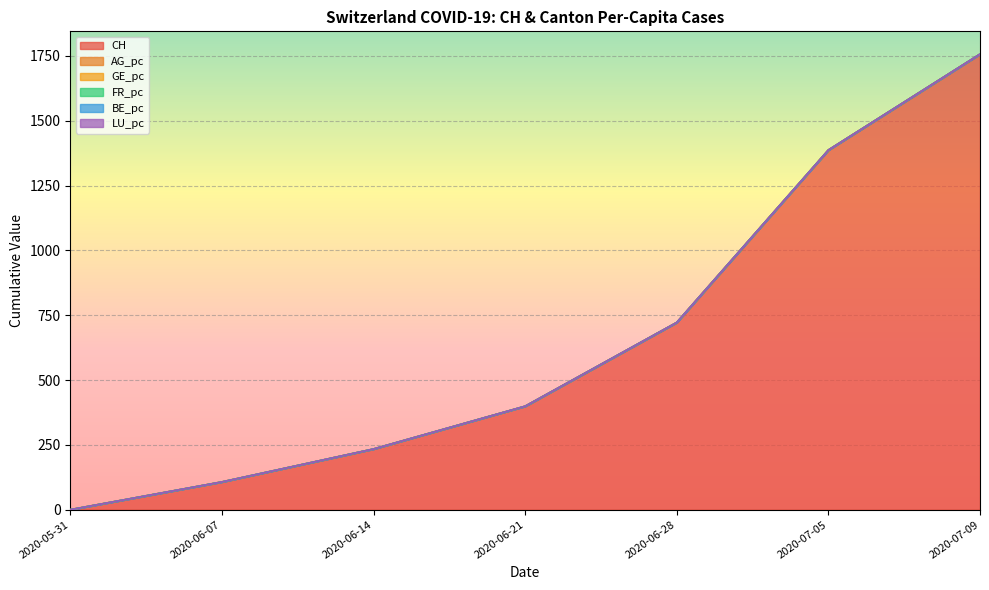

Does the chart display data point markers on the line(s)?

No